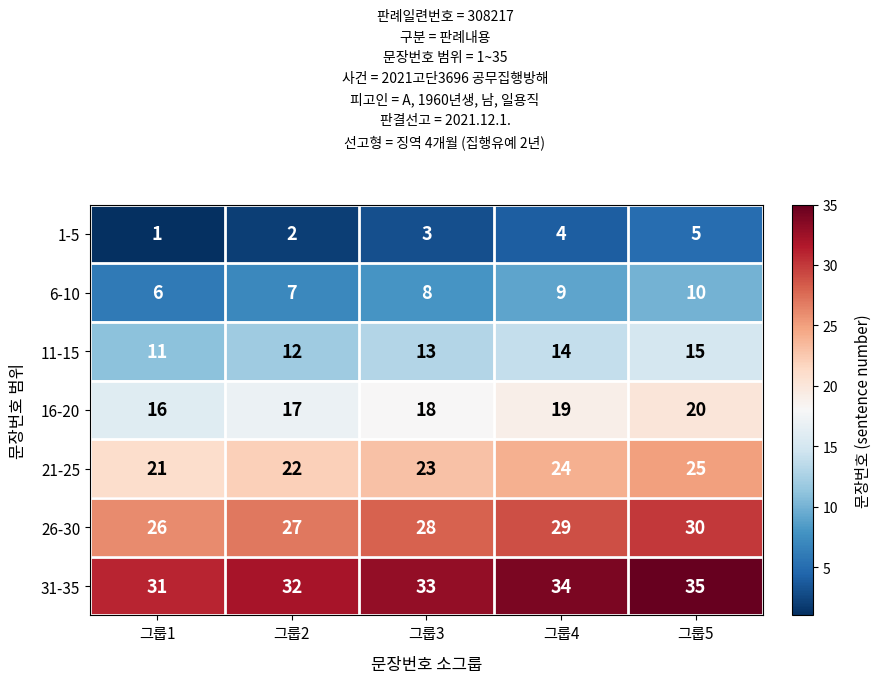

What is the spread (max minus min) of values at 그룹5?

30